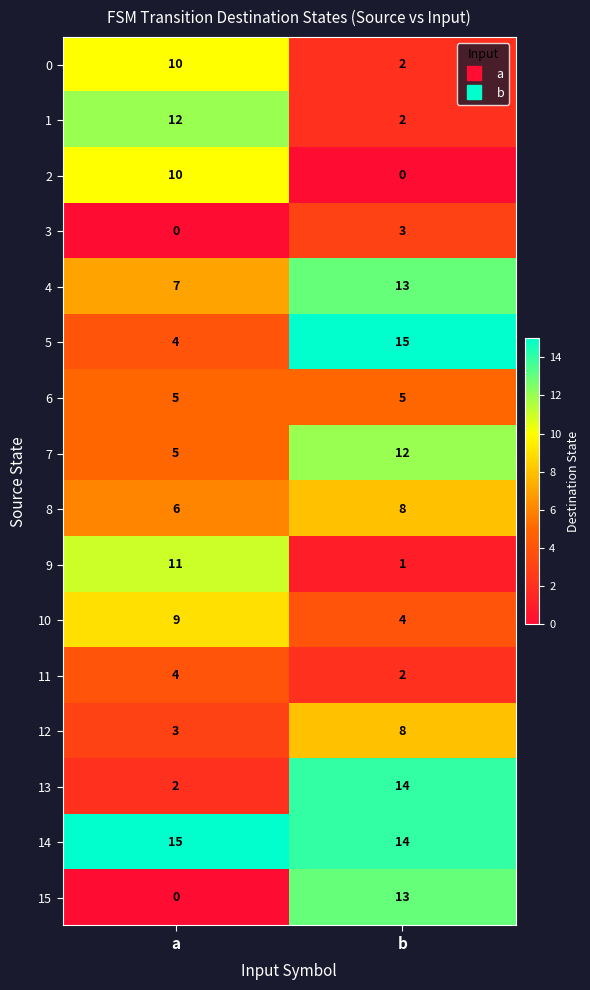

What is the average value of the 13 series?

8